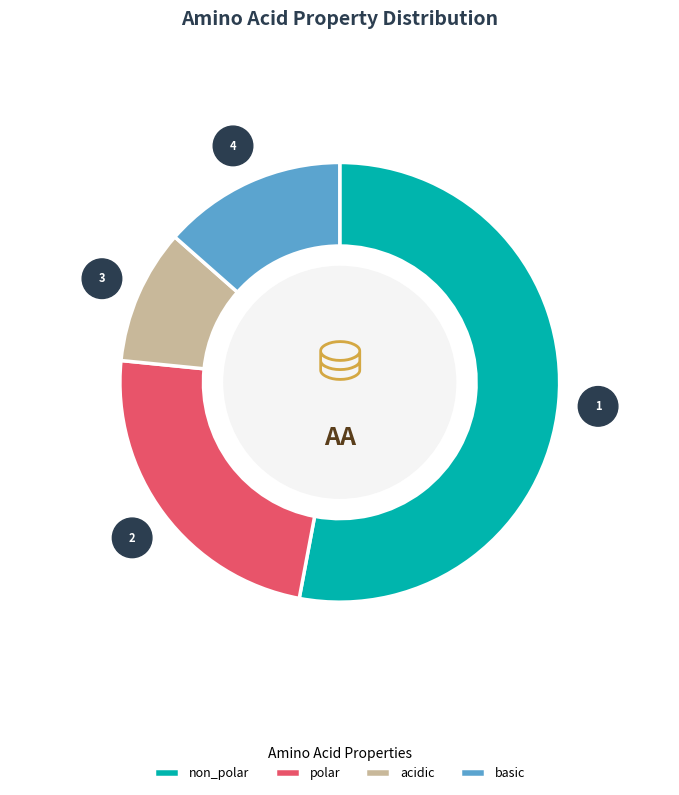

Which slice is the smallest?

acidic